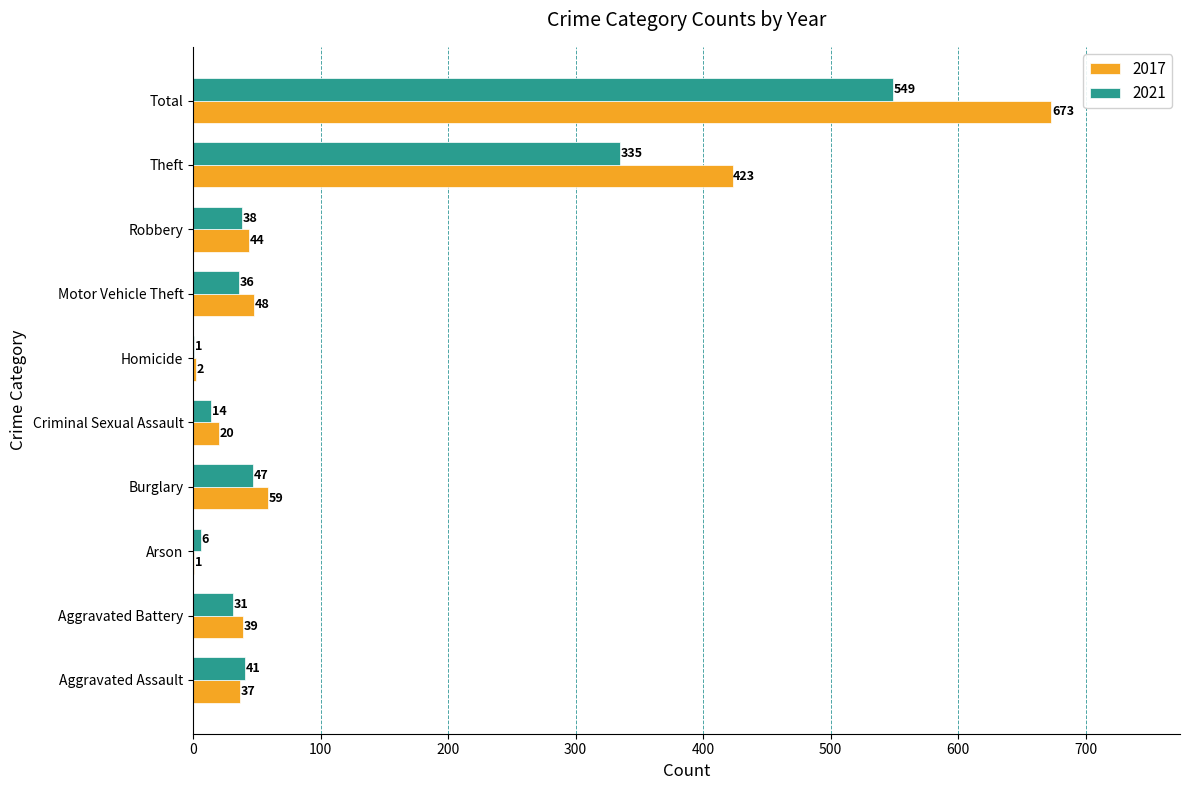

Is the value of 2017 at Robbery greater than the value of 2021 at Aggravated Battery?

Yes